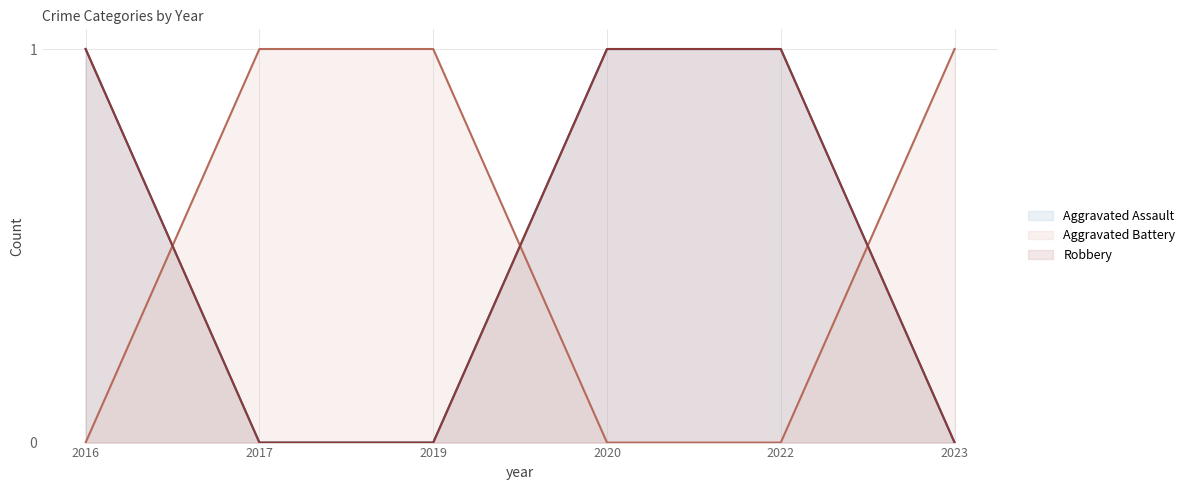

What is the sum of all Aggravated Battery values?

3